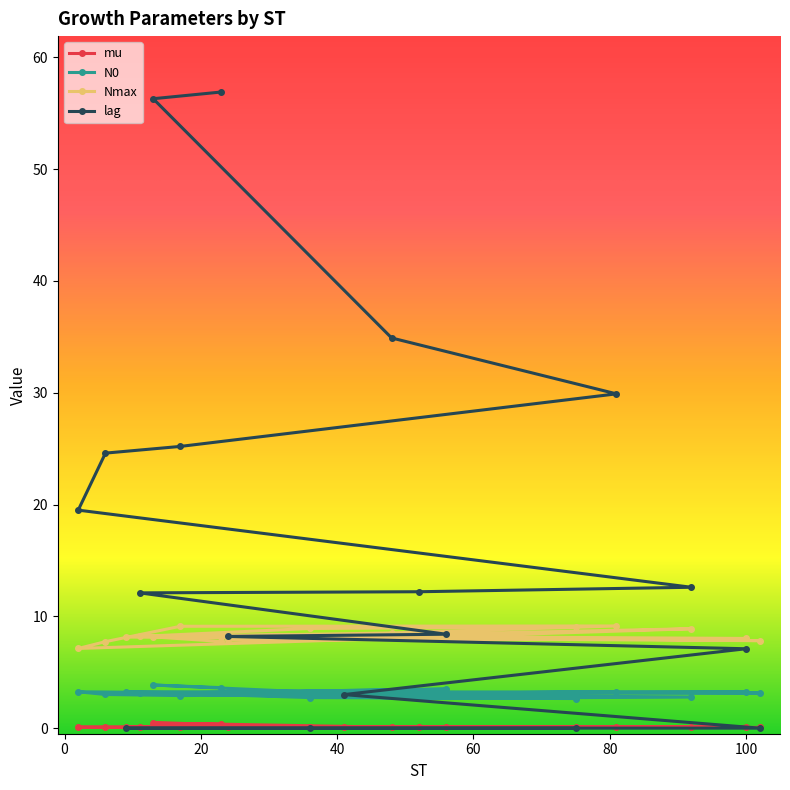

True or false: N0 and mu intersect in this chart.

False